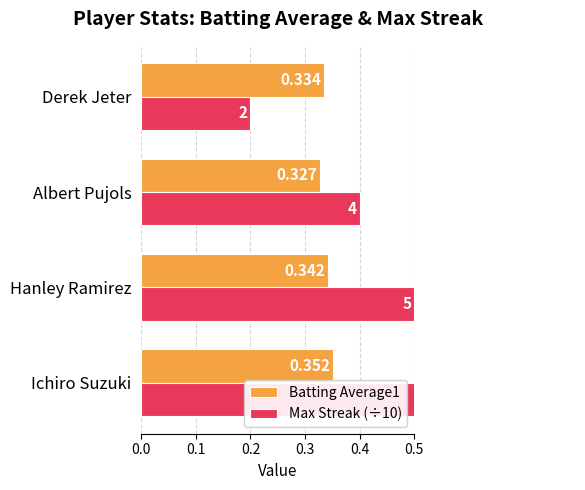

Rank the series at Derek Jeter from highest to lowest value.

Batting Average1, Max Streak (÷10)